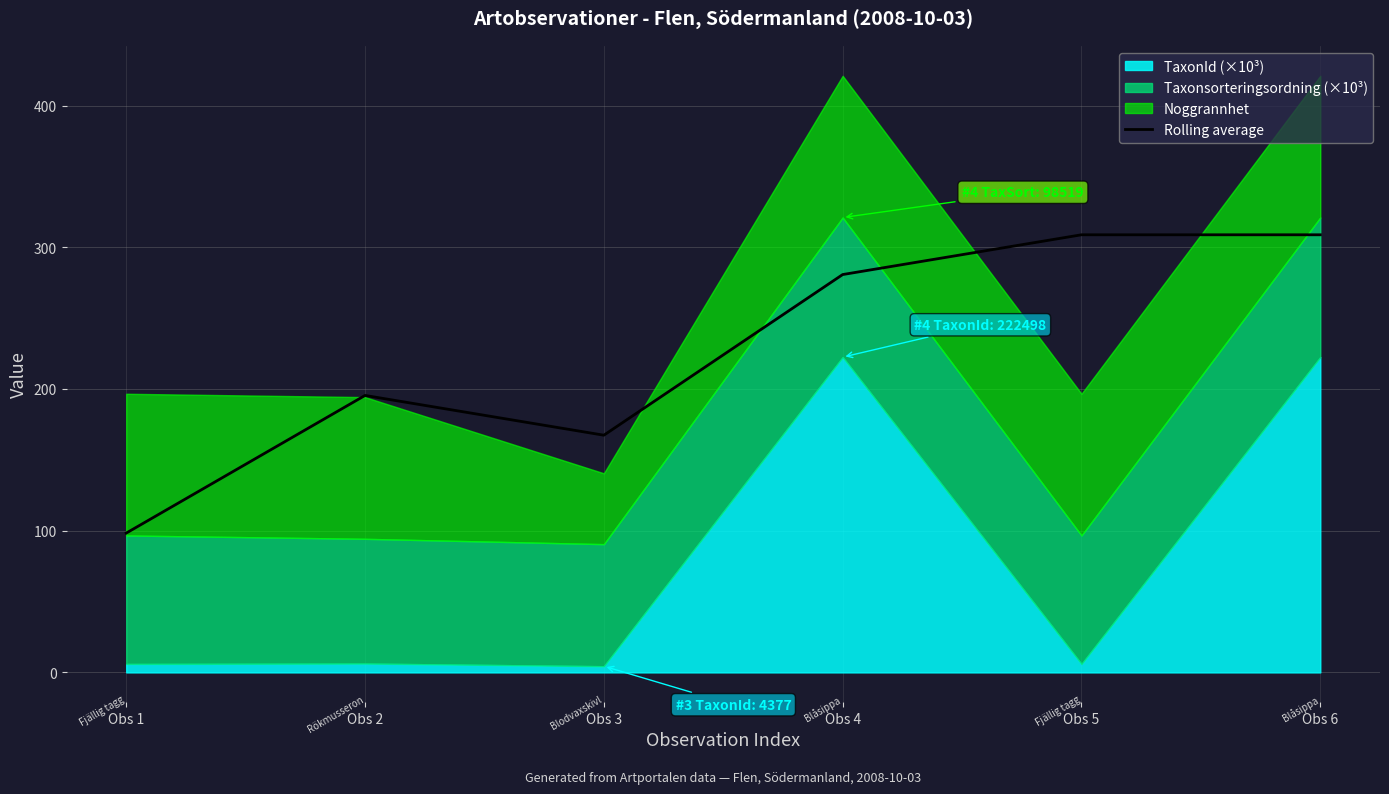

What is the value of the 6th point from the left?

308.8